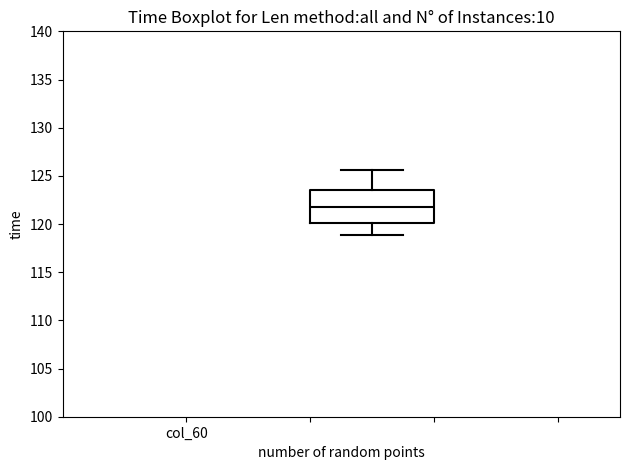

Where is the upper edge of the box on the y-axis? The values are not printed on the chart, so give them approximately, as read against the axis.

123.5